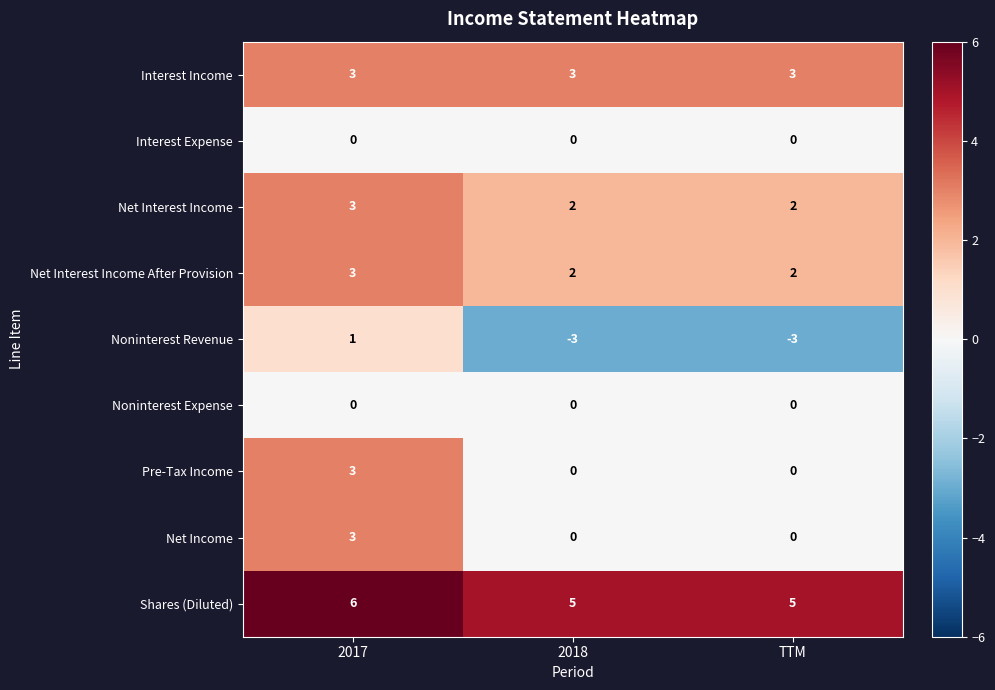

At which category is the sum across all series the highest?

2017